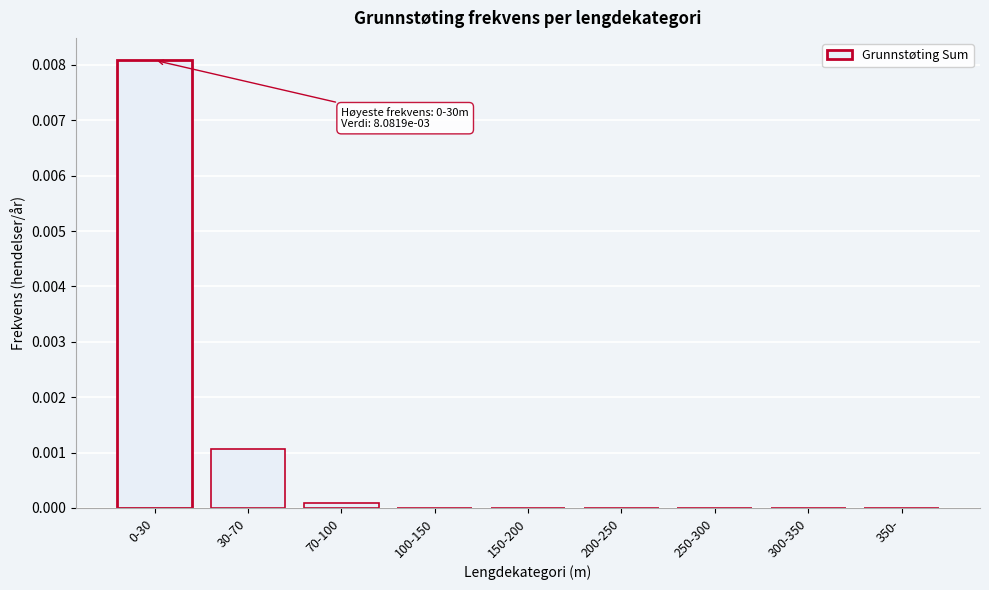

Count the number of categories in the chart.

9